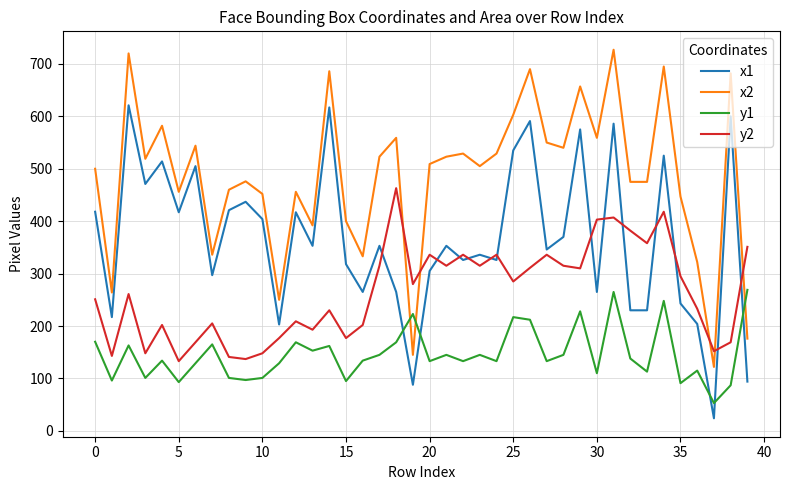

True or false: y1 and x1 cross at least once.

True